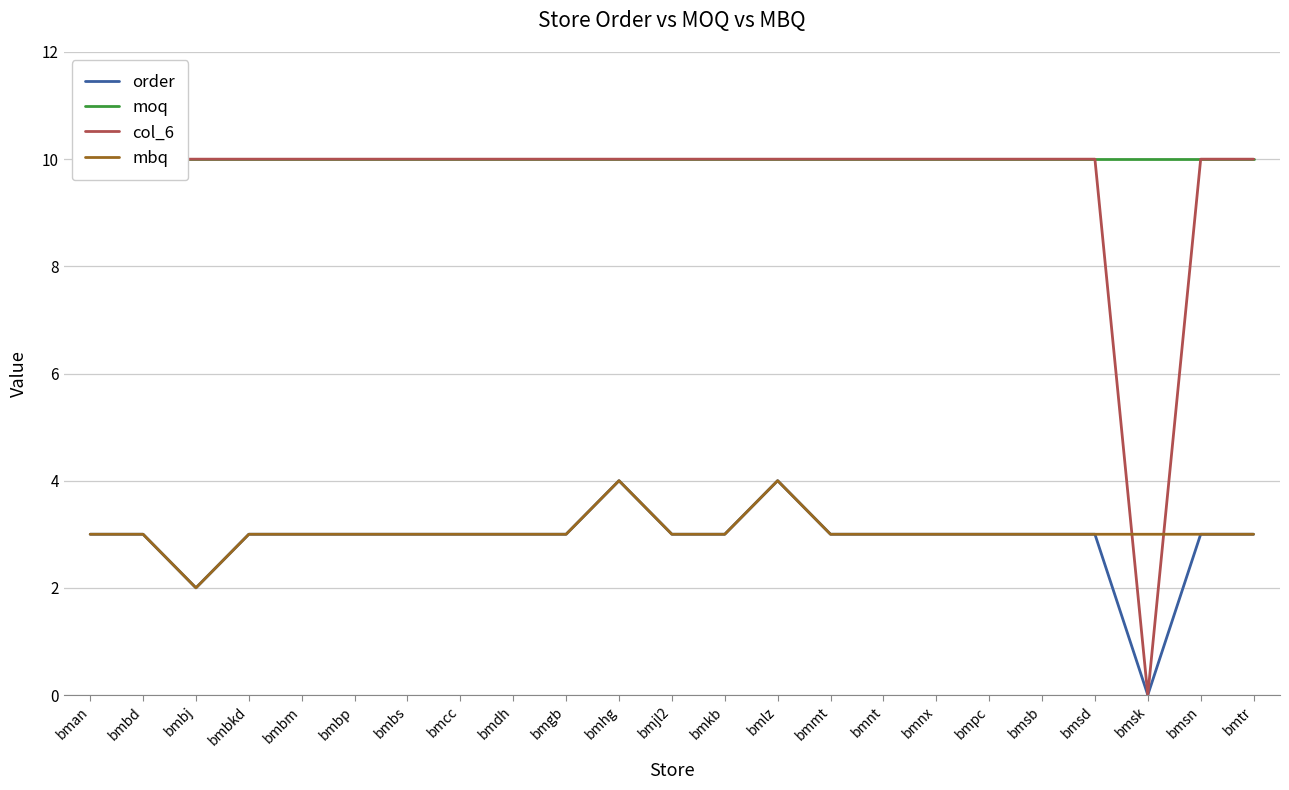

At which label does mbq reach its peak?

bmhg